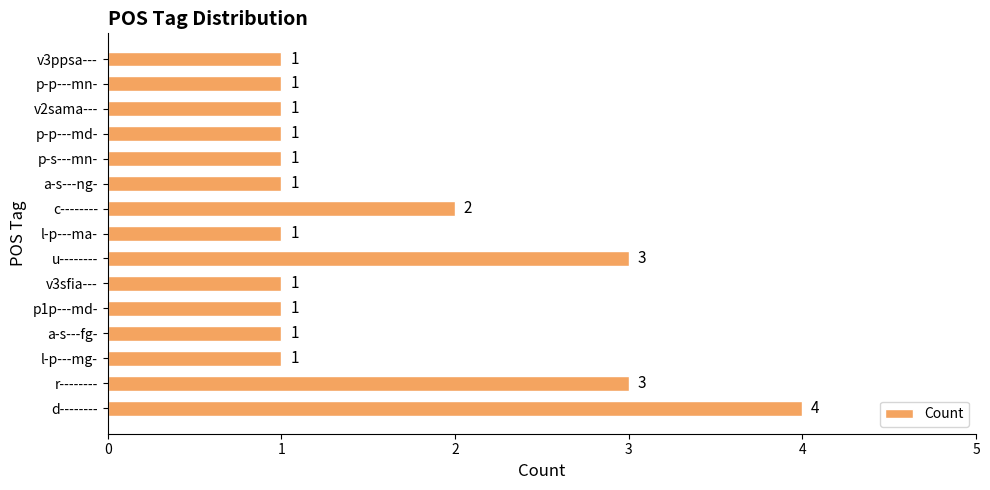

What is the ratio of the value at c-------- to the value at l-p---mg-?

2.0